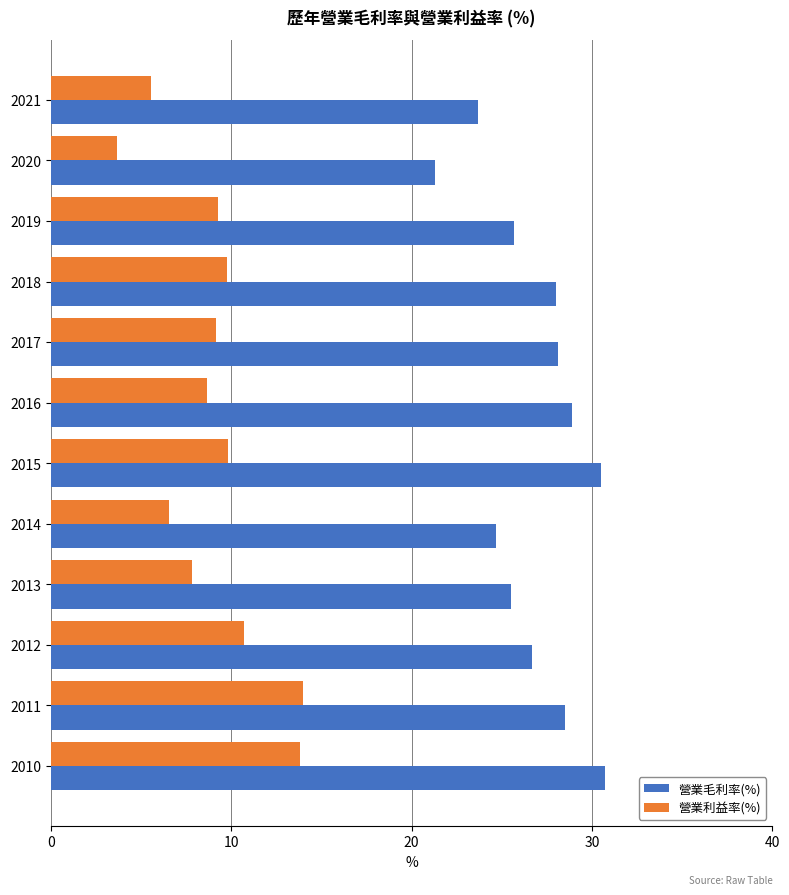

What is the difference between the second highest and minimum values in the 營業利益率(%) series?

10.1